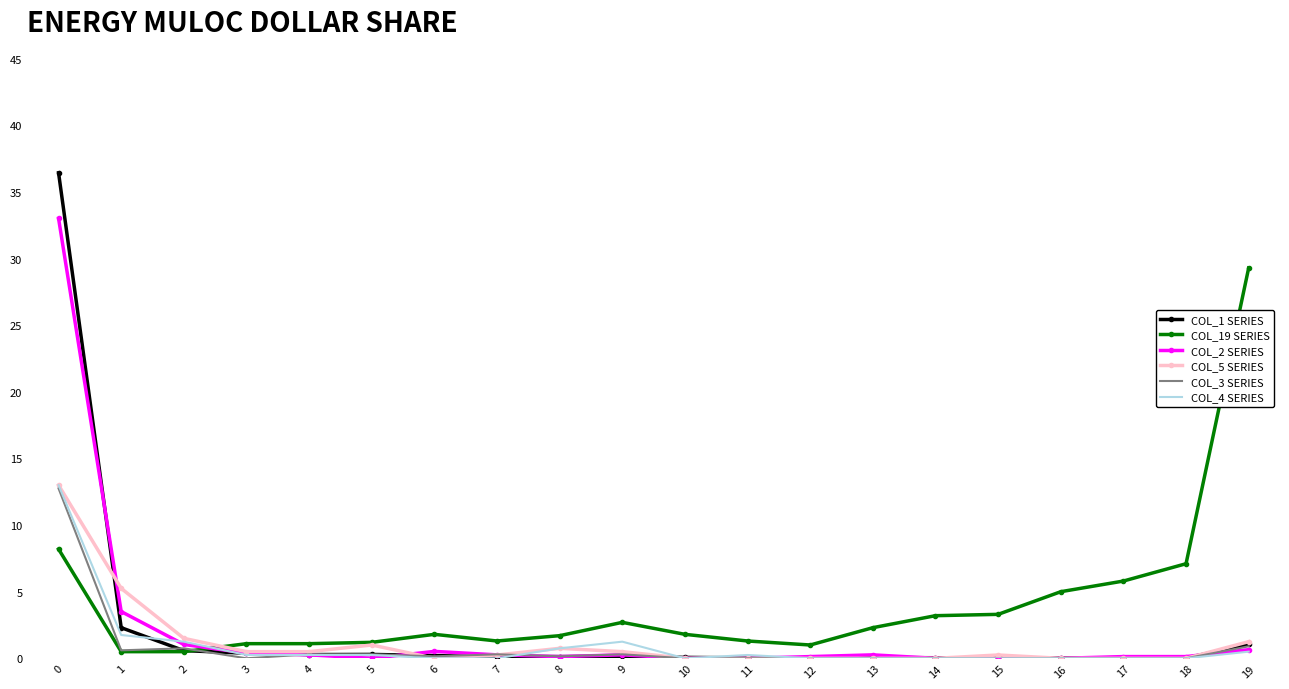

What is the minimum value for COL_19 SERIES?

0.5